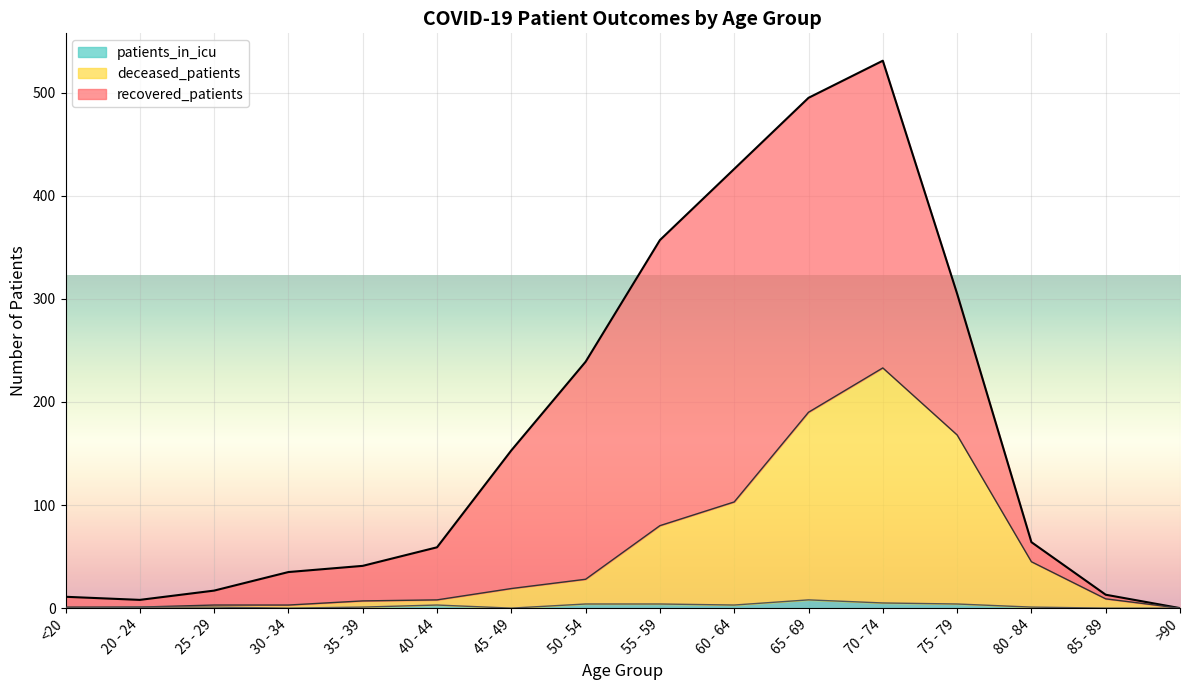

Is it true that deceased_patients equals 2 at 30 - 34?

False